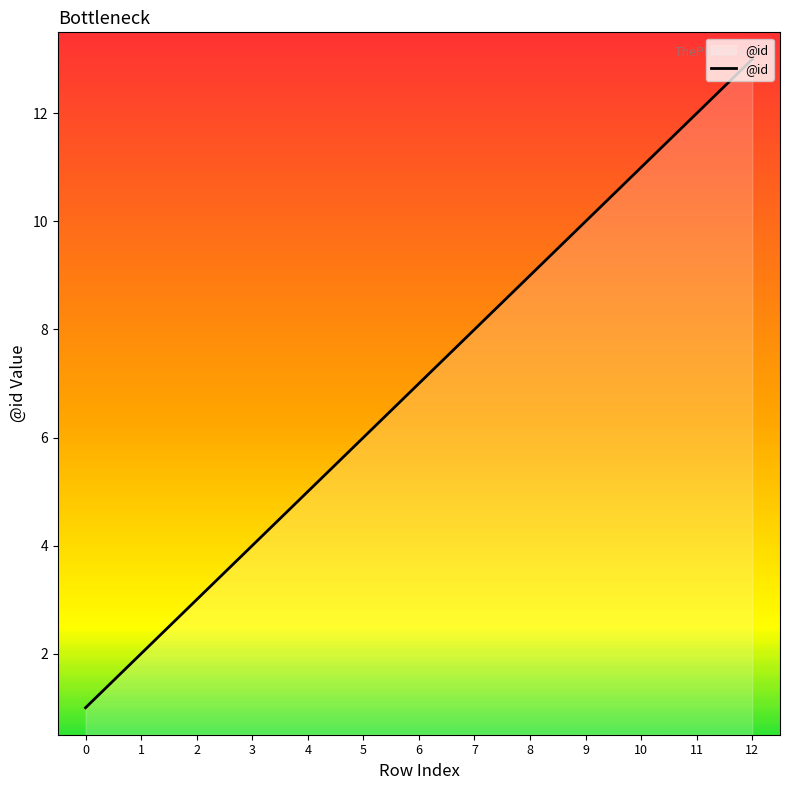

Read the value at 7, to the nearest 5.

10